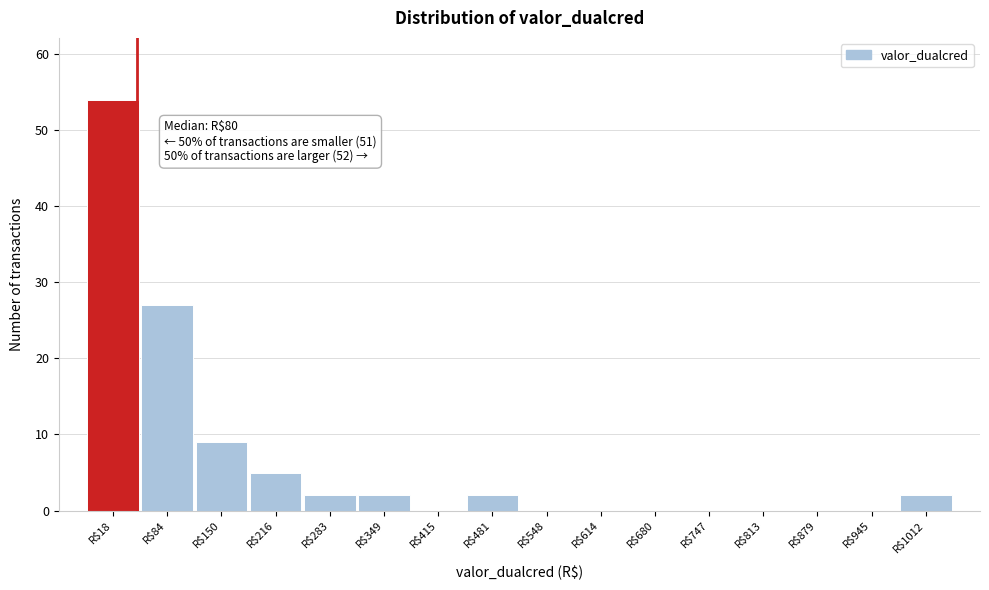

Which category has the highest value across all series?

R$18